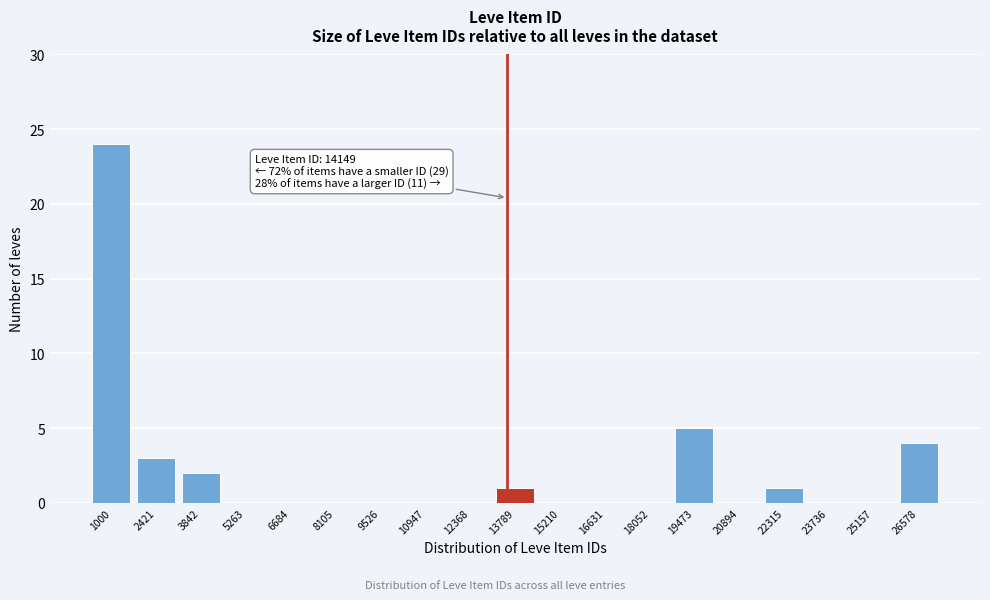

Reading left to right, what are all the values shown in this chart?

1000=24	2421=3	3842=2	5263=0	6684=0	8105=0	9526=0	10947=0	12368=0	13789=1	15210=0	16631=0	18052=0	19473=5	20894=0	22315=1	23736=0	25157=0	26578=4